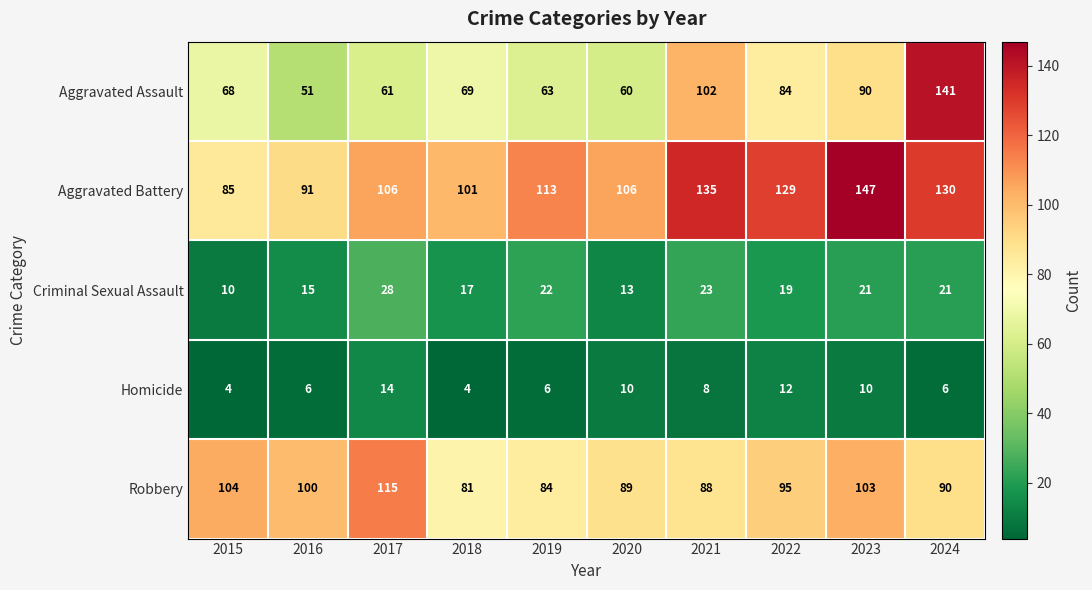

At which category is the sum across all series the highest?

2024